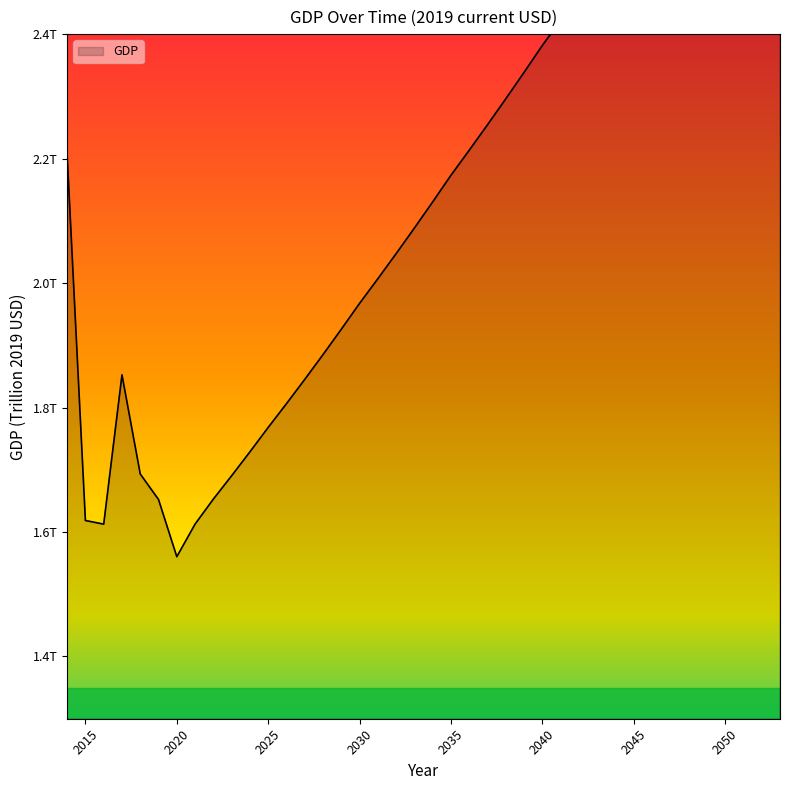

What is the approximate value at 2046?

2.6